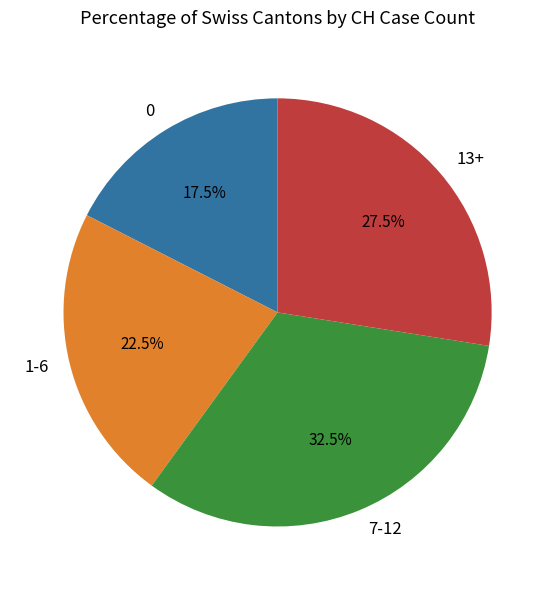

Rank the categories by value from lowest to highest.

0, 1-6, 13+, 7-12